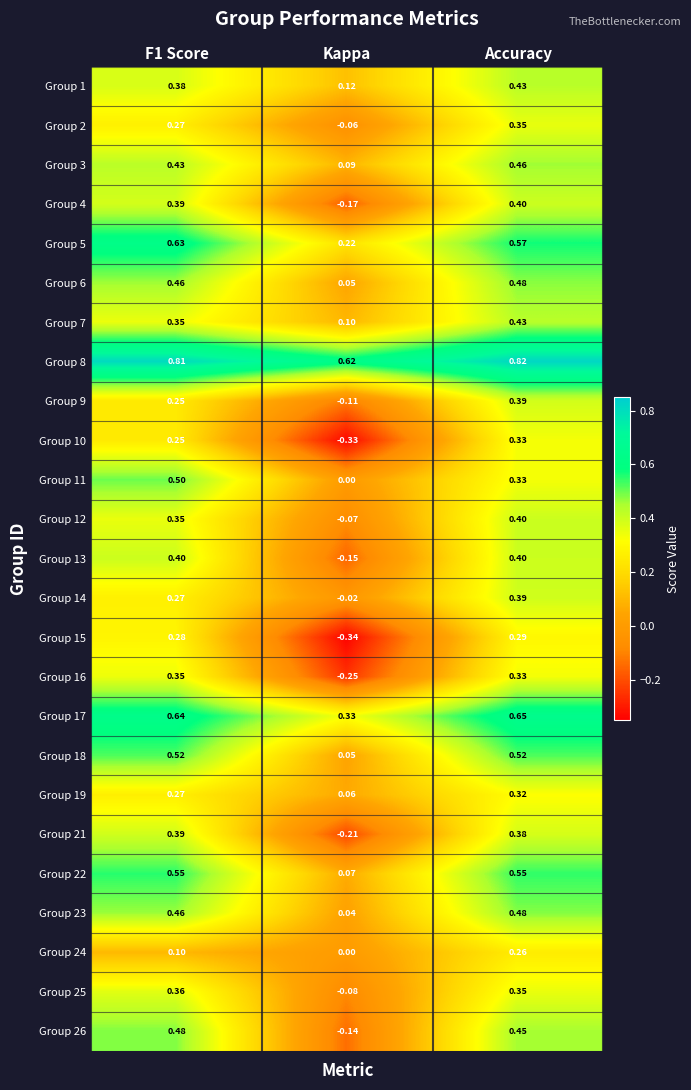

Is the value of Group 13 at Accuracy greater than the value of Group 12 at F1 Score?

Yes